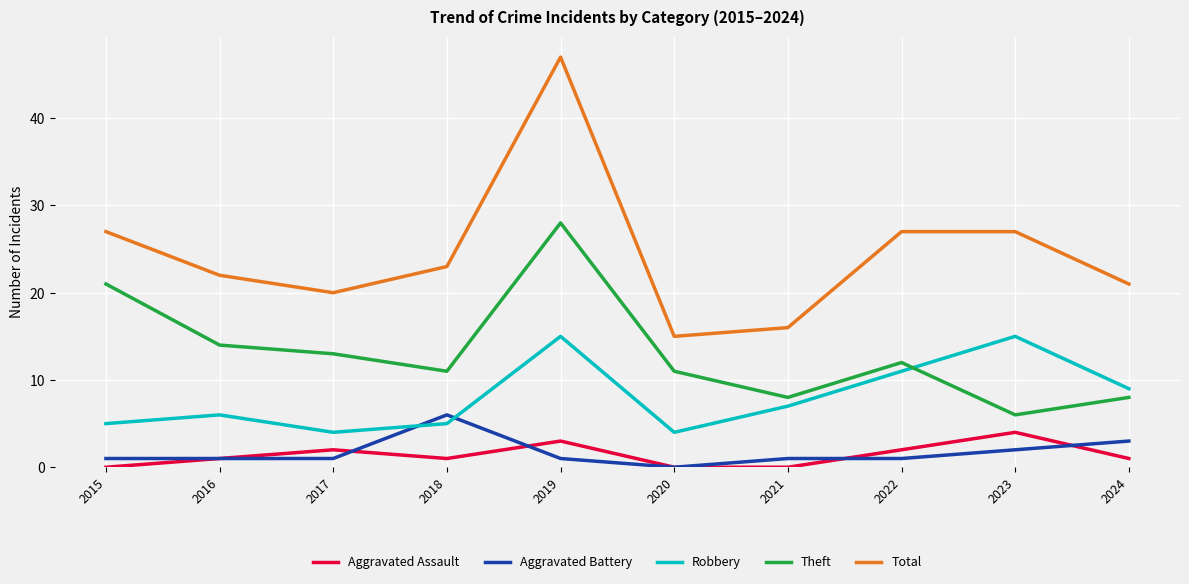

At which category does Aggravated Assault reach its first local peak?

2017